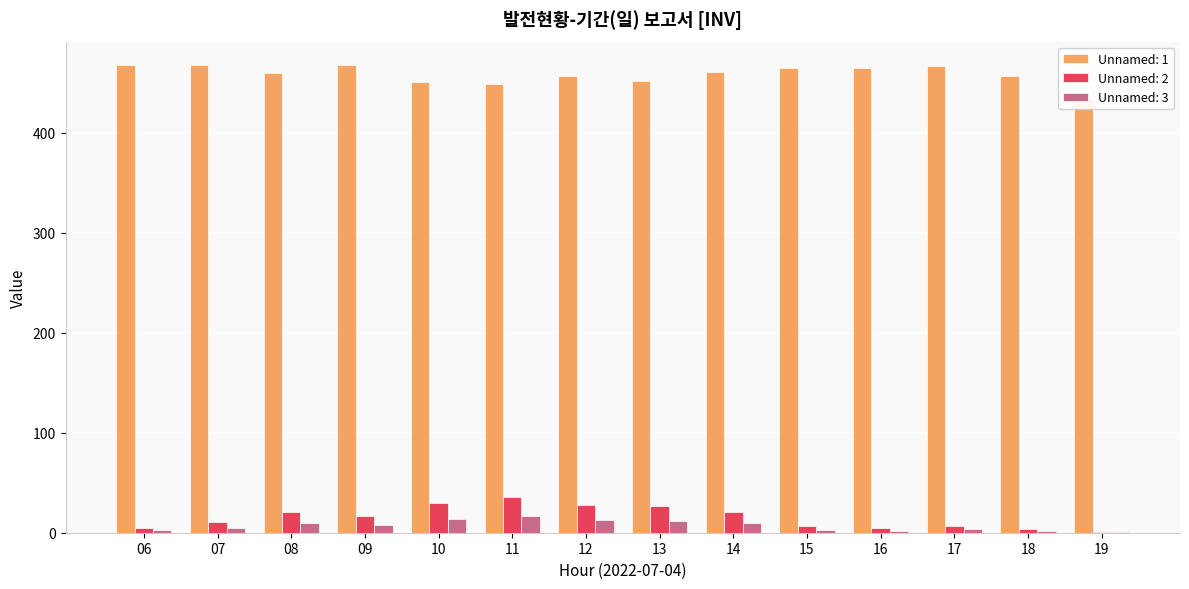

At how many categories does at least one series exceed 405?

14